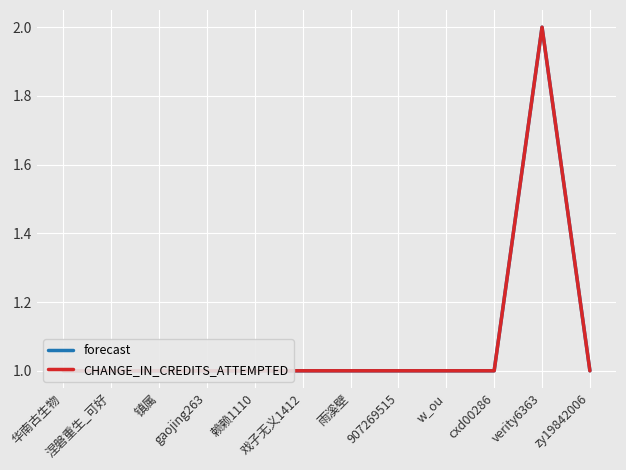

True or false: CHANGE_IN_CREDITS_ATTEMPTED and forecast intersect in this chart.

False